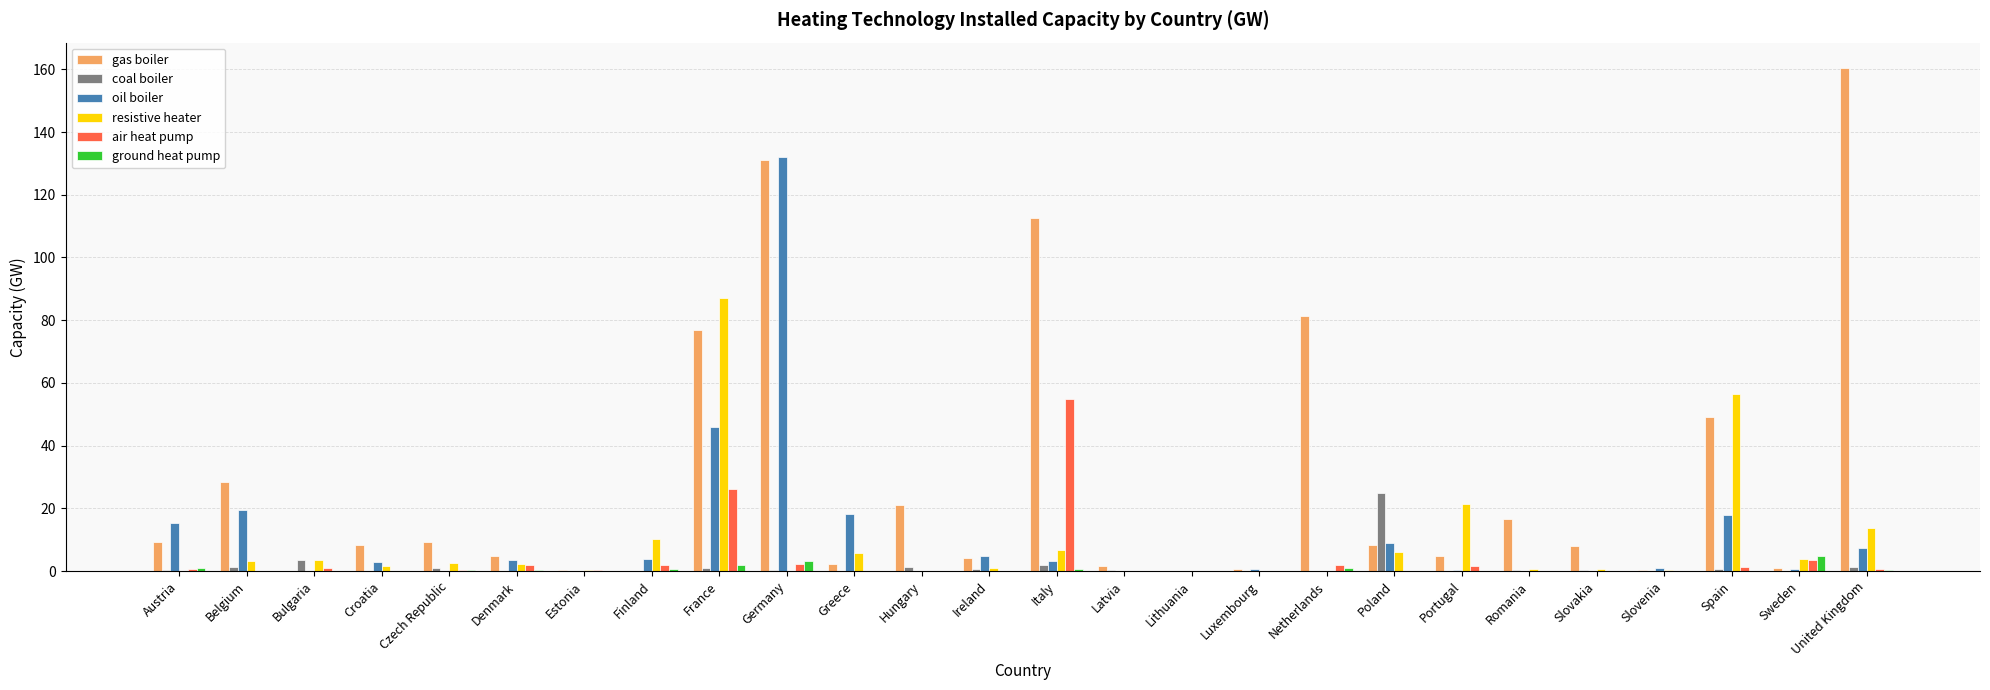

Which series has the largest range (max minus min)?

gas boiler